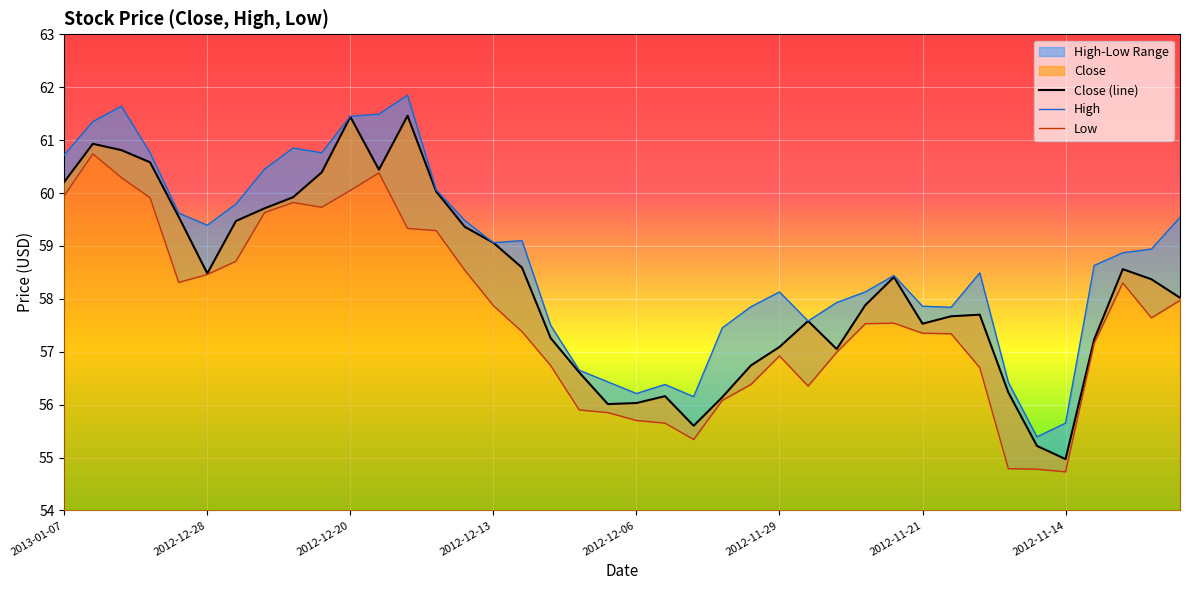

How many interior local peaks does the High series have?

8